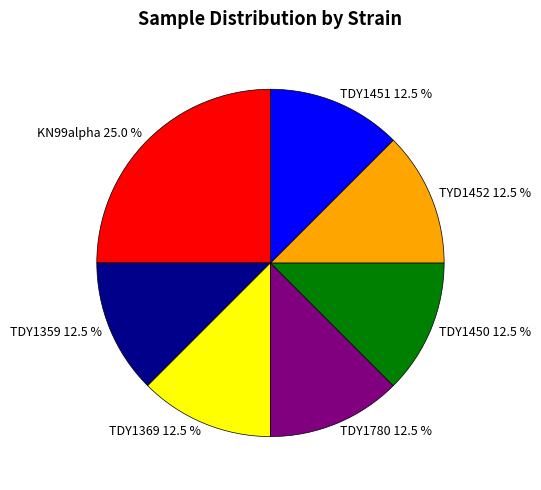

Is the sum of TDY1780 and TDY1450 greater than half?

No